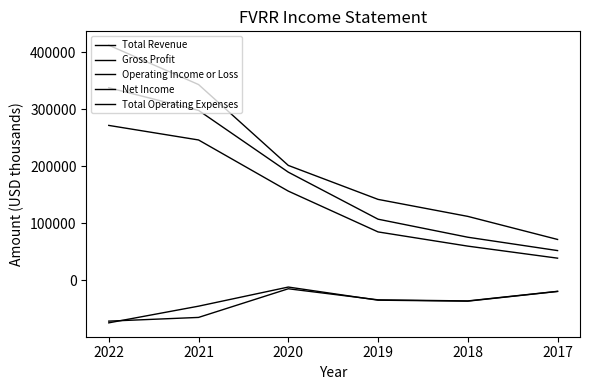

What is the value of the Gross Profit point at the 3rd from the left?

156300